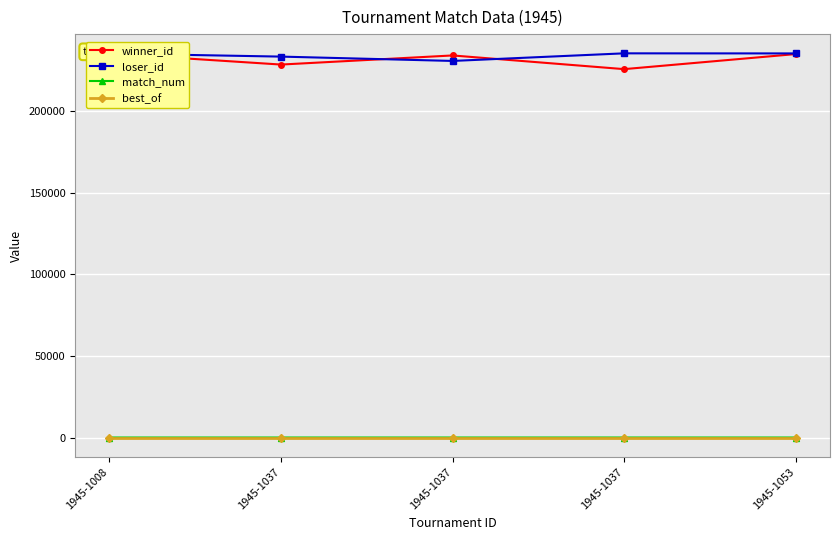

What is the sum of the winner_id values at 1945-1037 and 1945-1037?

459617